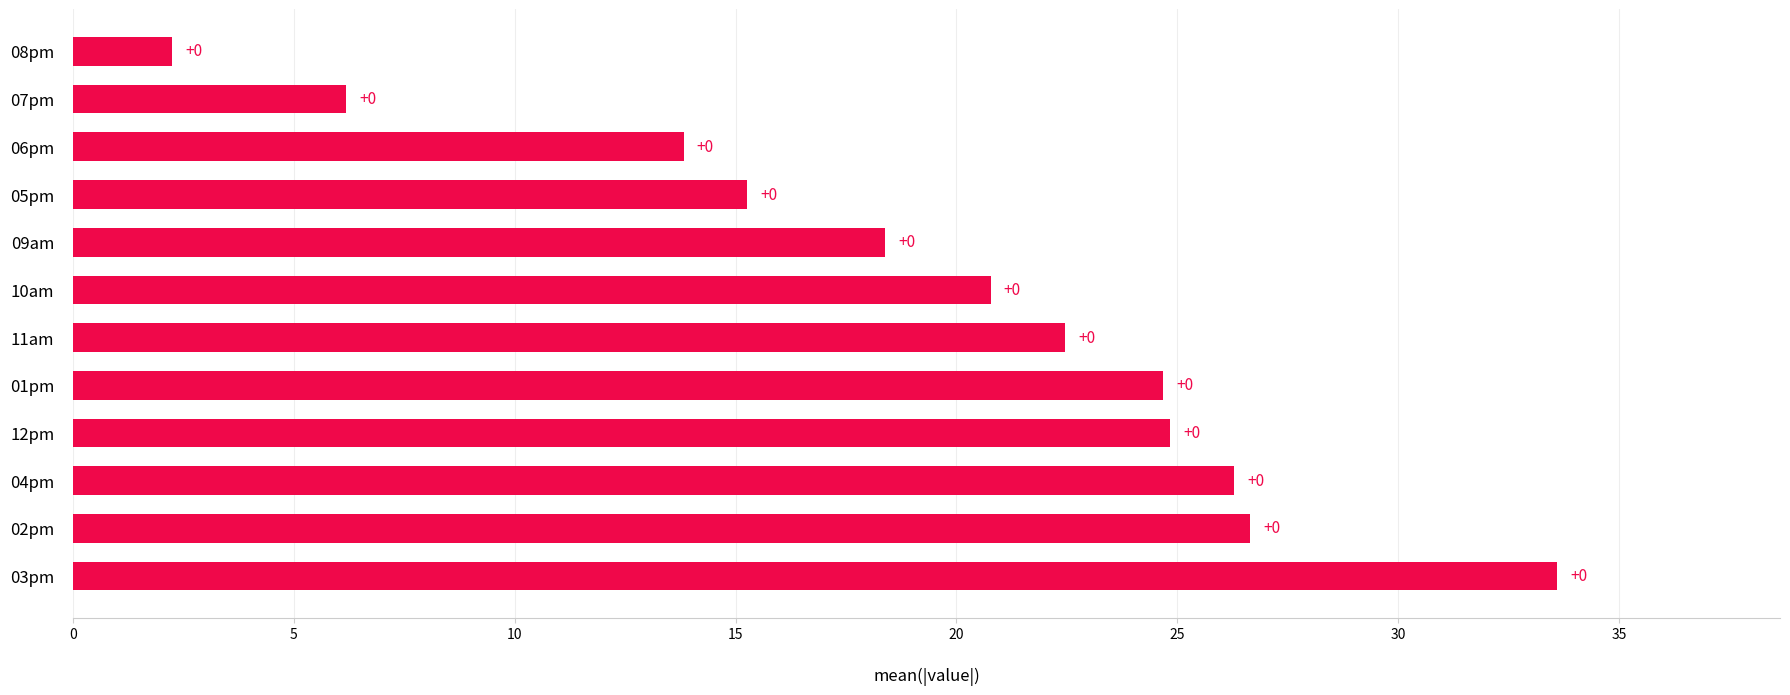

Does the chart contain any negative values?

No